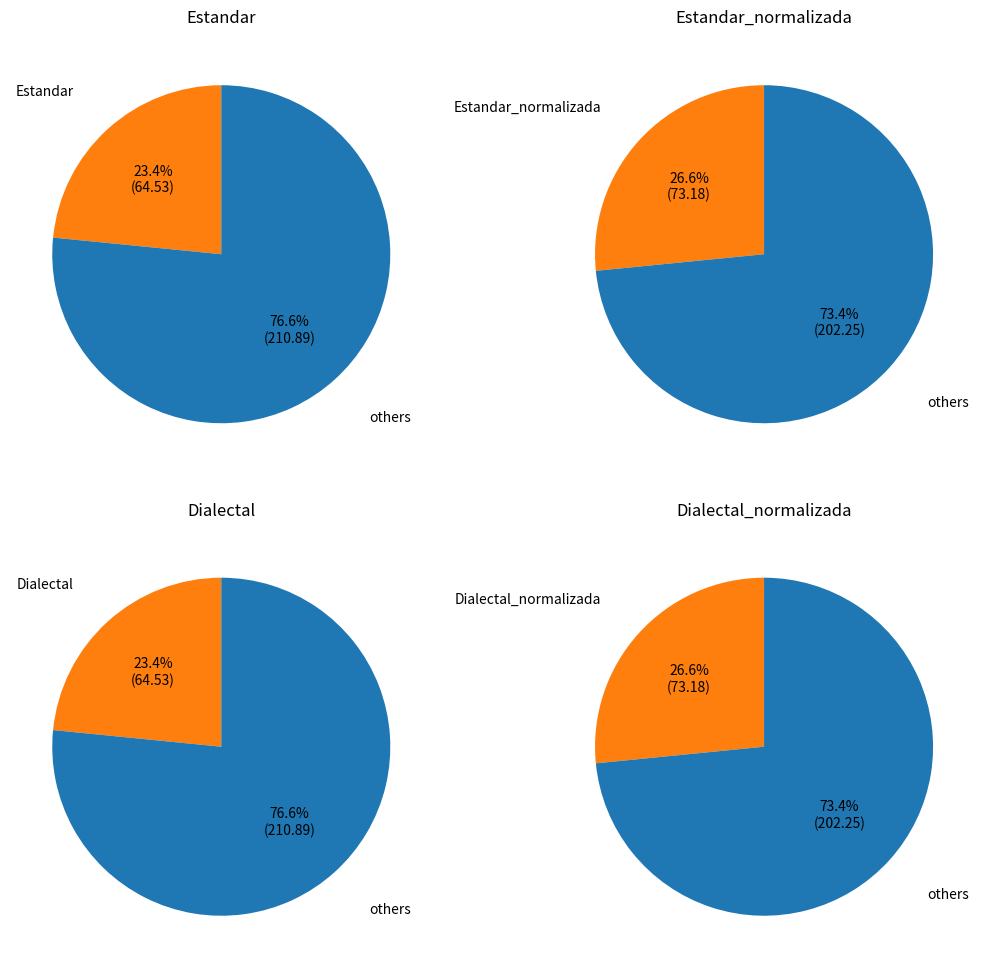

Rank the categories by value from highest to lowest.

Estandar_normalizada, Dialectal_normalizada, Estandar, Dialectal